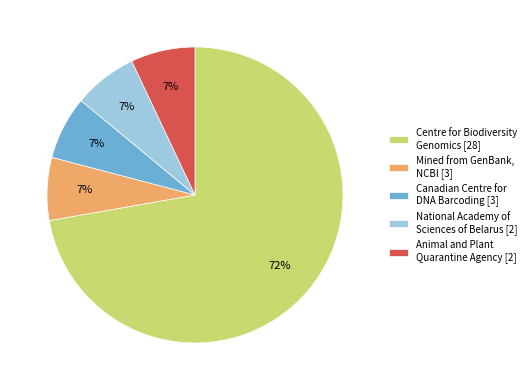

Which category accounts for the majority?

Centre for Biodiversity Genomics [28]